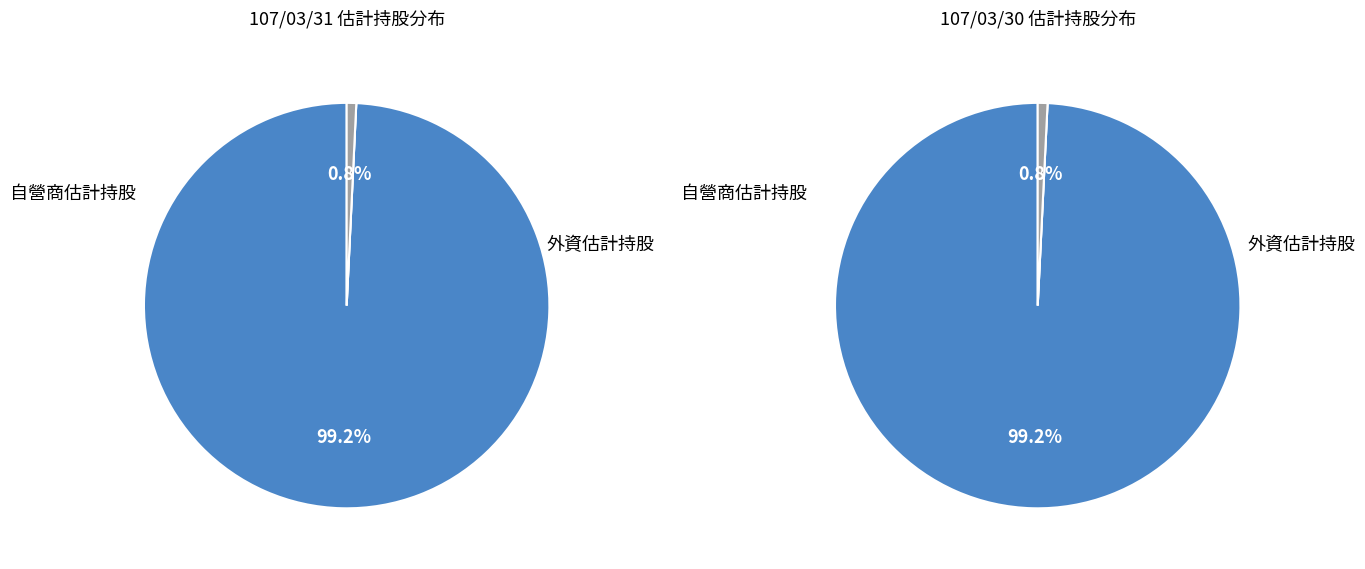

To the nearest percent, what is the combined percentage of 外資估計持股 and 自營商估計持股?

100%